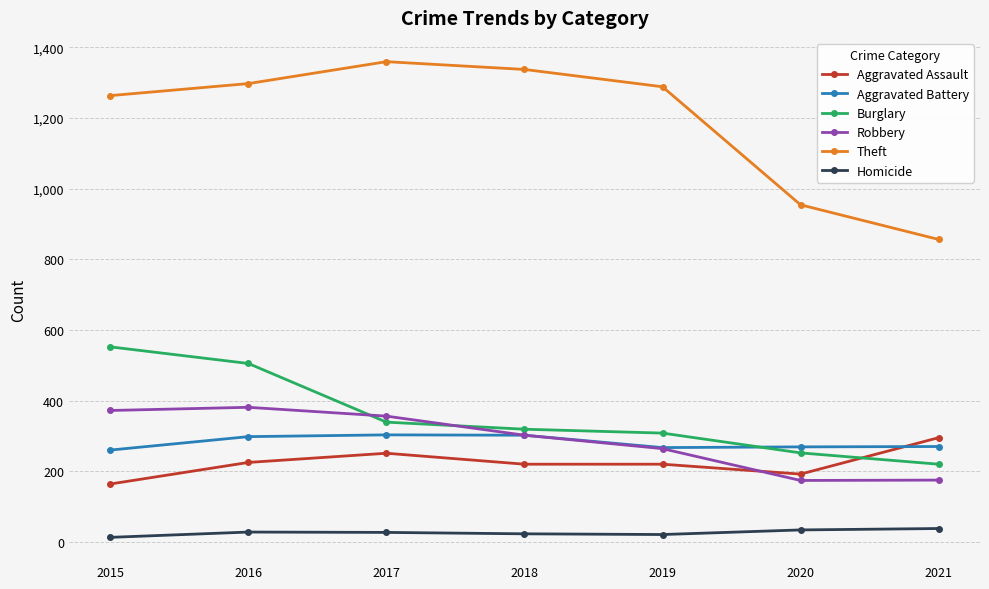

What is the value of the Burglary point at the 6th from the left?

252